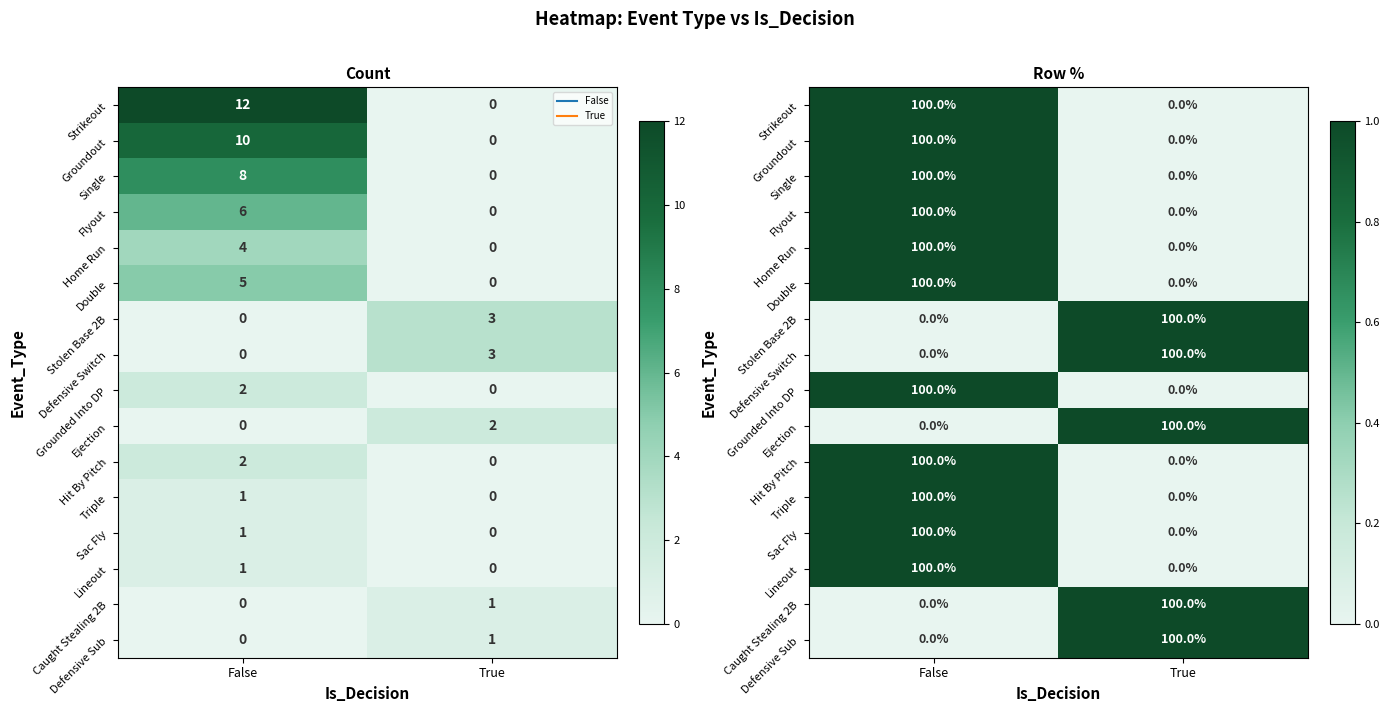

What is the total value across all series at False?

11